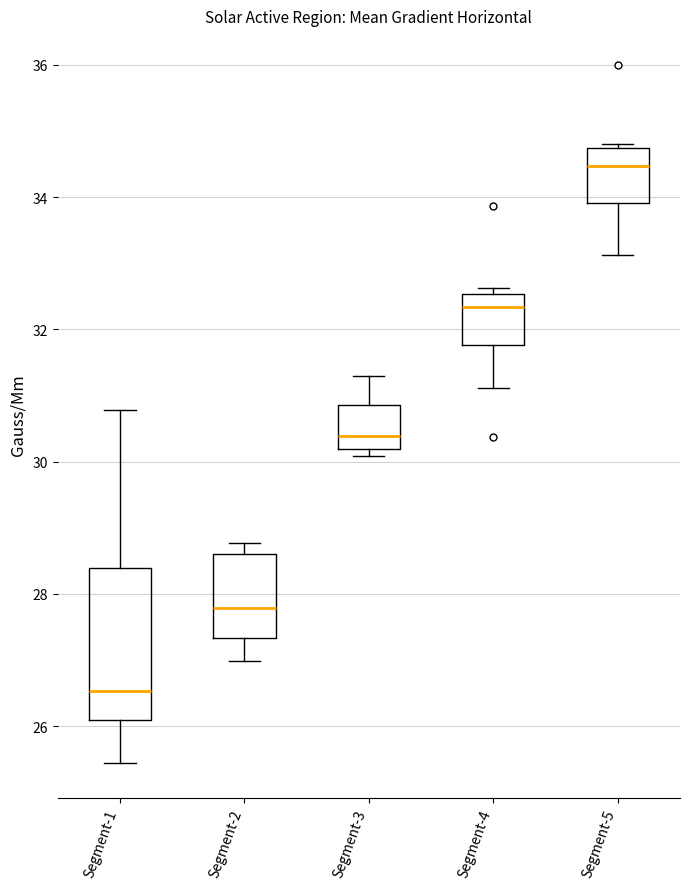

Reading left to right, read every box against the y-axis: the position of its median line, the range the box covers, and the ends of its whiskers. The values are not printed on the chart, so give them approximately, as read against the axis.

Segment-1: median 26.6, box 26.0 to 28.4, whiskers 25.4 to 30.8
Segment-2: median 27.8, box 27.4 to 28.6, whiskers 27.0 to 28.8
Segment-3: median 30.4, box 30.2 to 30.8, whiskers 30.0 to 31.4
Segment-4: median 32.4, box 31.8 to 32.6, whiskers 31.2 to 32.6 (just above the box's upper edge)
Segment-5: median 34.4, box 34.0 to 34.8, whiskers 33.2 to 34.8 (just above the box's upper edge)